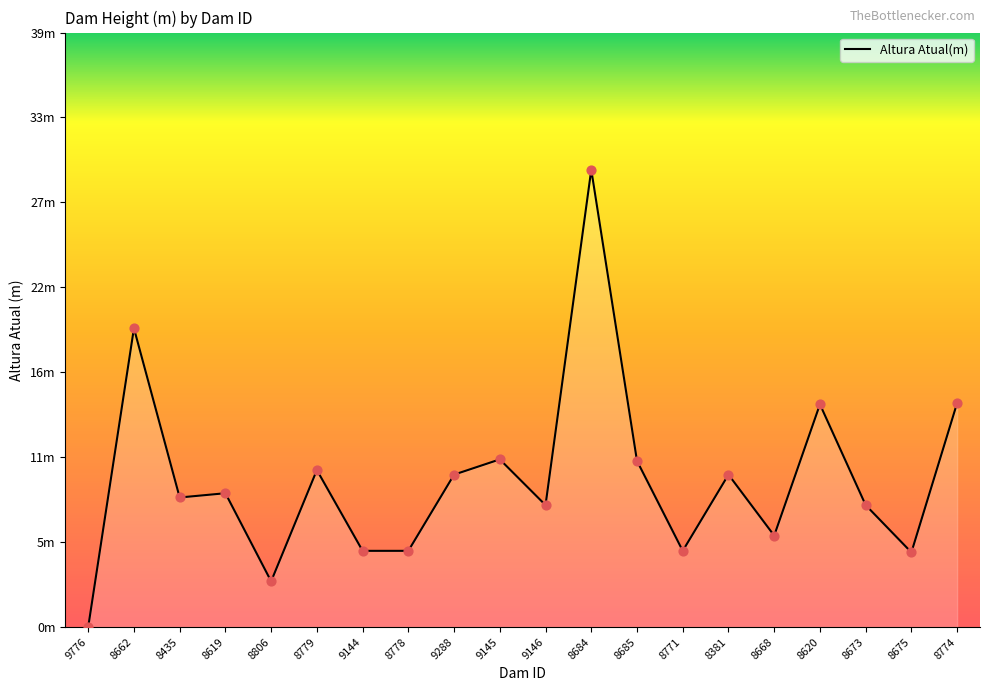

Which has a higher value, 8620 or 9144?

8620